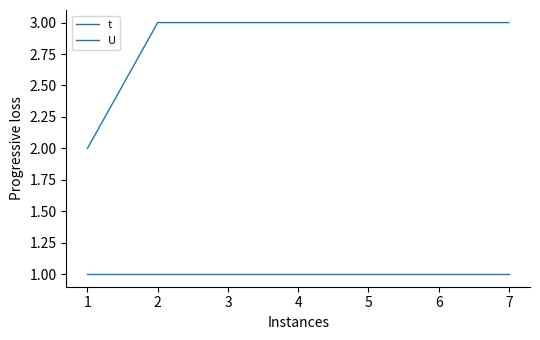

Is this an area chart (filled region under the line)?

No